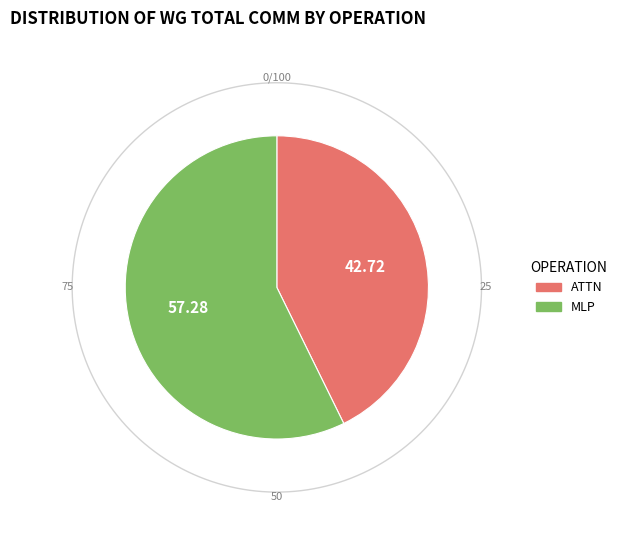

True or false: Residual2 accounts for 0% of the total.

True